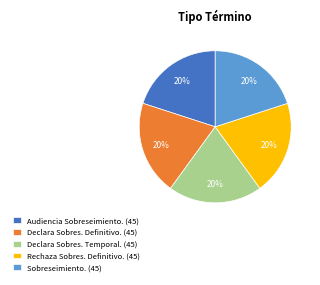

To the nearest percent, what is the combined percentage of Declara Sobres. Definitivo. (45) and Declara Sobres. Temporal. (45)?

40%